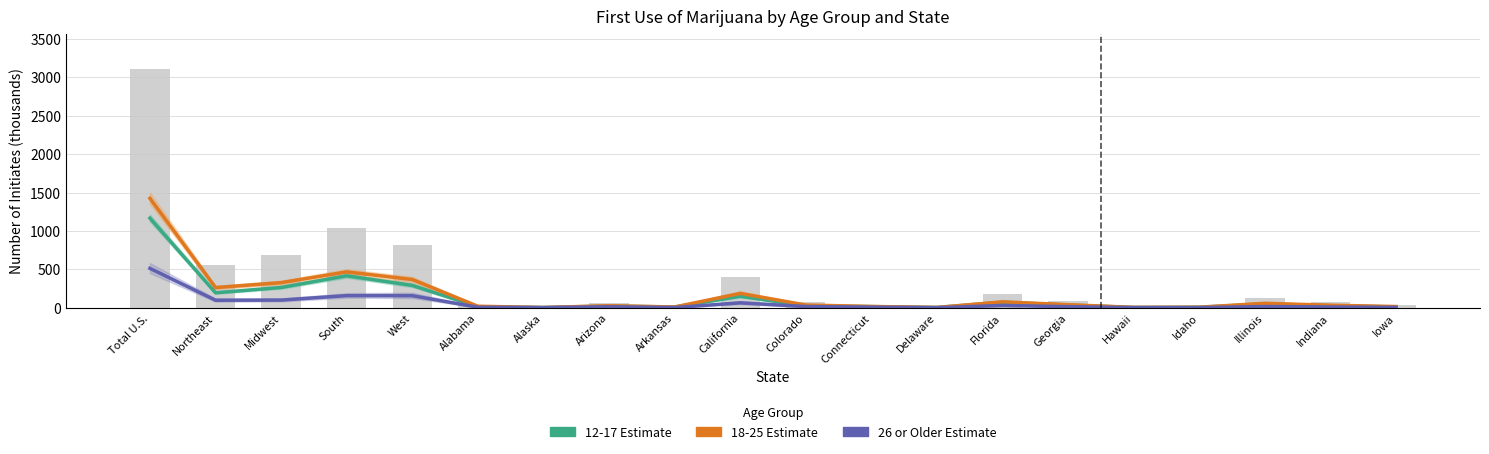

What is the average value of the 26 or Older Estimate series?

61